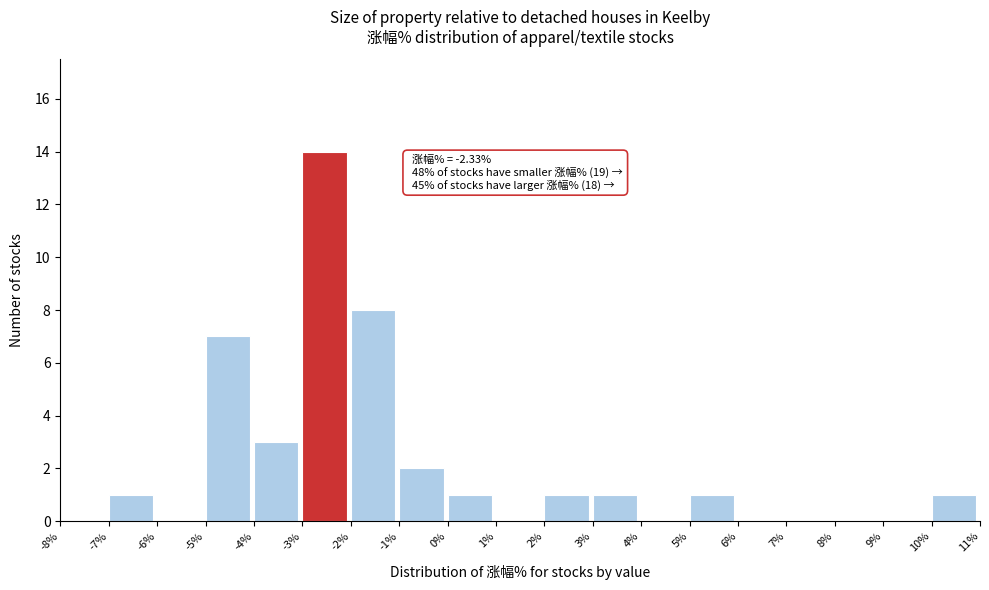

Over which range of the x-axis is the bar tallest?

-3% to -2%